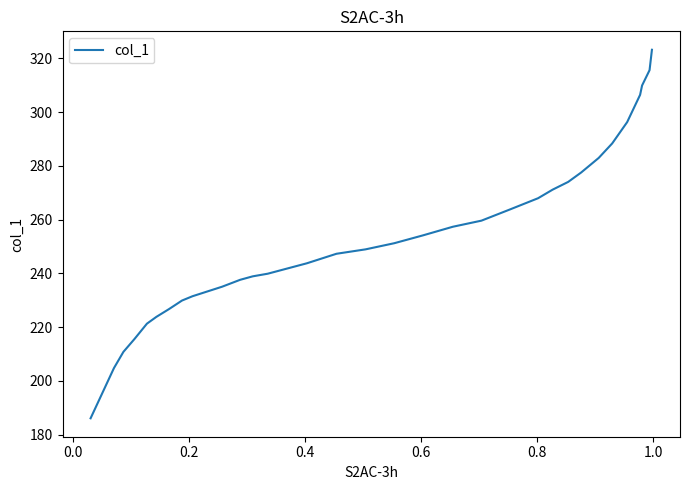

What is the smallest value displayed?

186.1